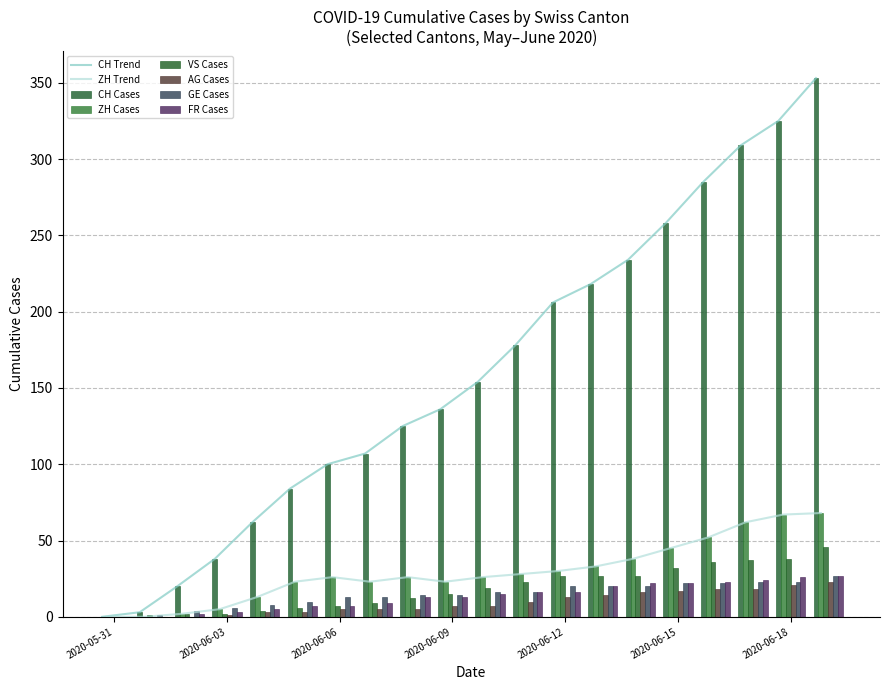

At which category is the sum across all series the highest?

2020-06-19